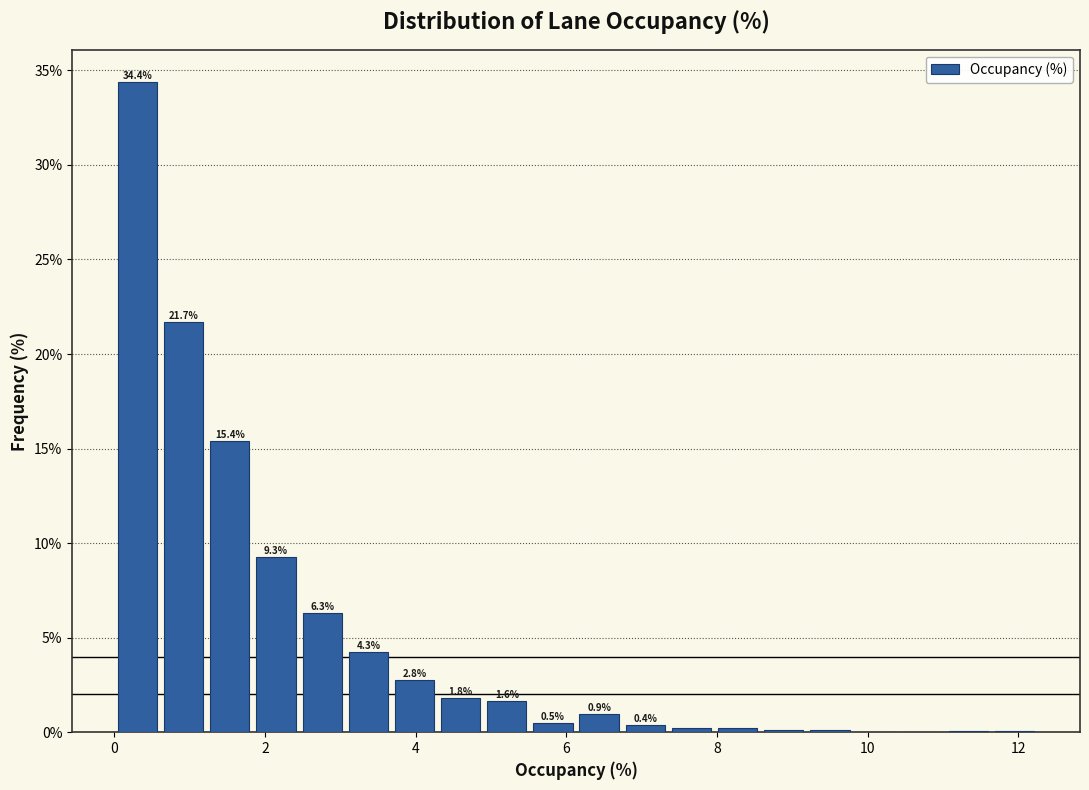

Read against the x-axis, roughly where is the centre of the tallest bar?

0.4